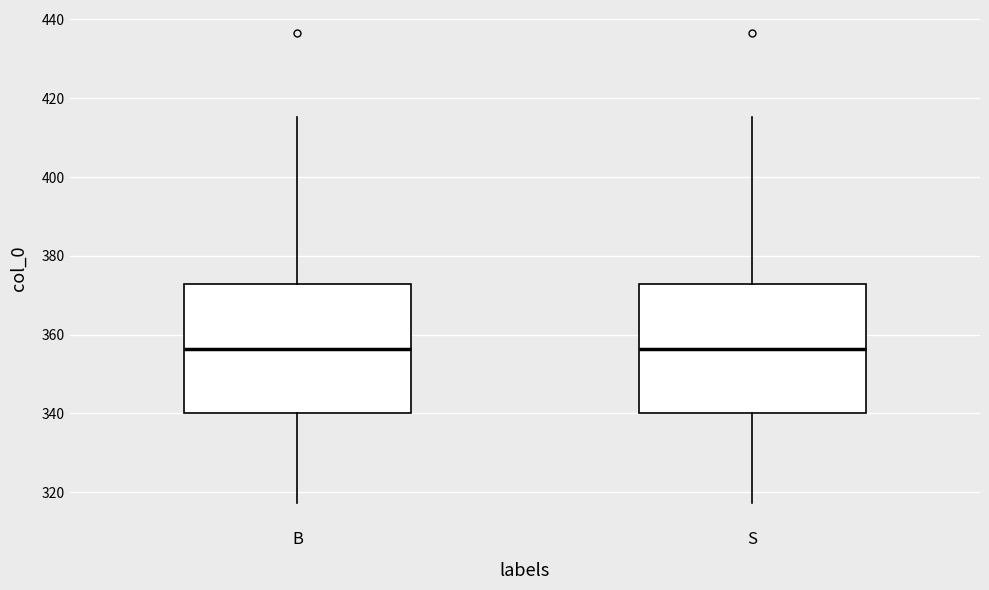

Where does the lower whisker of the box for S end on the y-axis? The values are not printed on the chart, so give them approximately, as read against the axis.

318